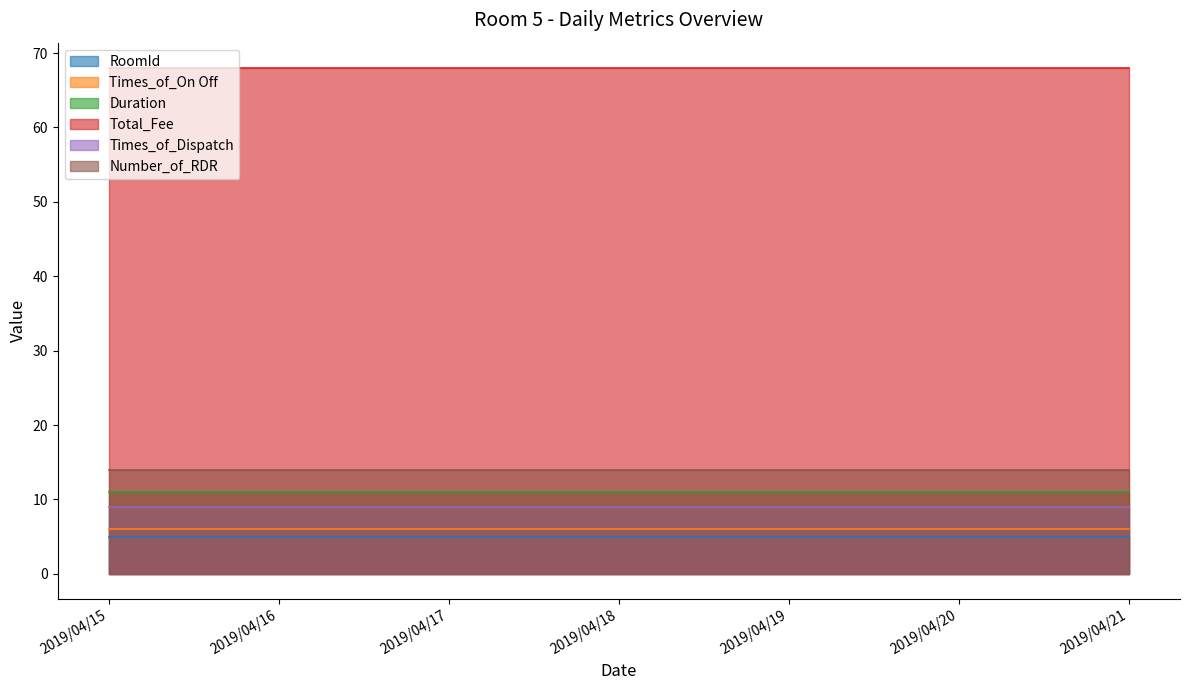

Which series changed the most between 2019/04/19 and 2019/04/21?

RoomId